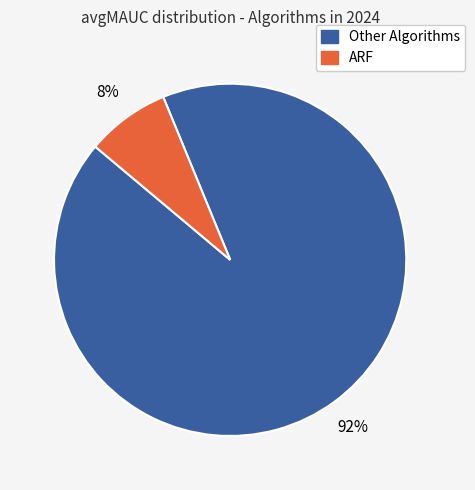

Is there a majority slice in this chart?

Yes